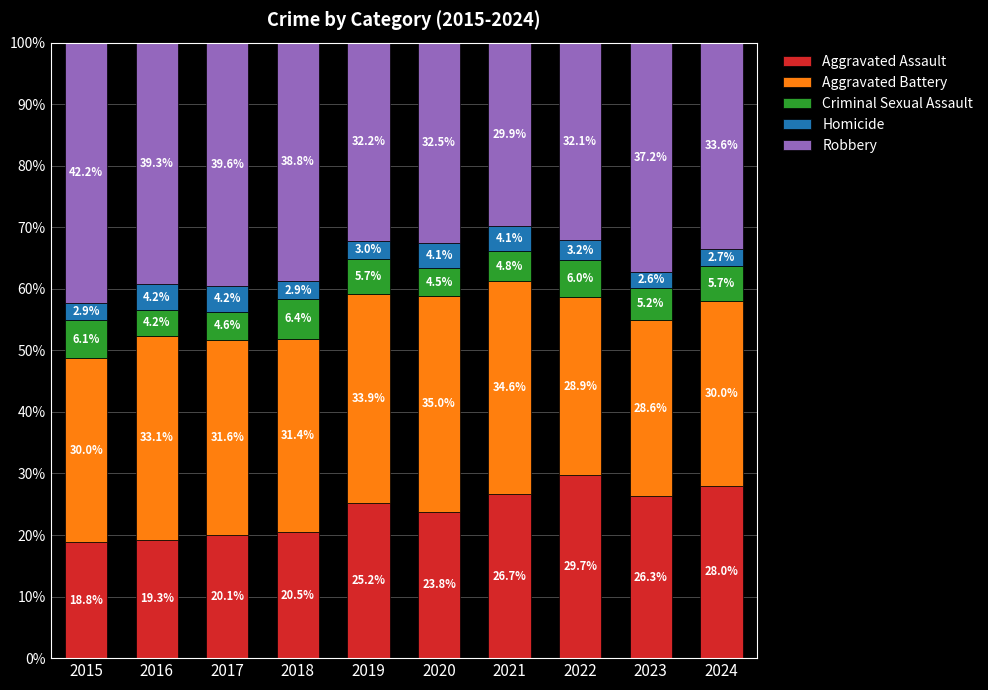

What is the difference between the maximum and minimum values in the Aggravated Assault series?

10.9